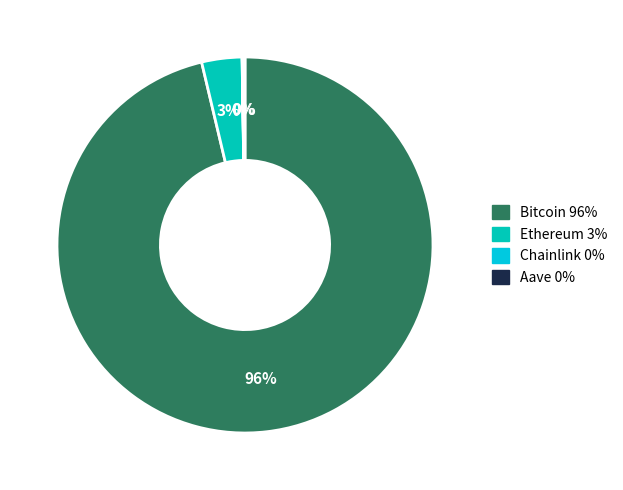

Do Ethereum and Bitcoin together represent more than half of the pie?

Yes